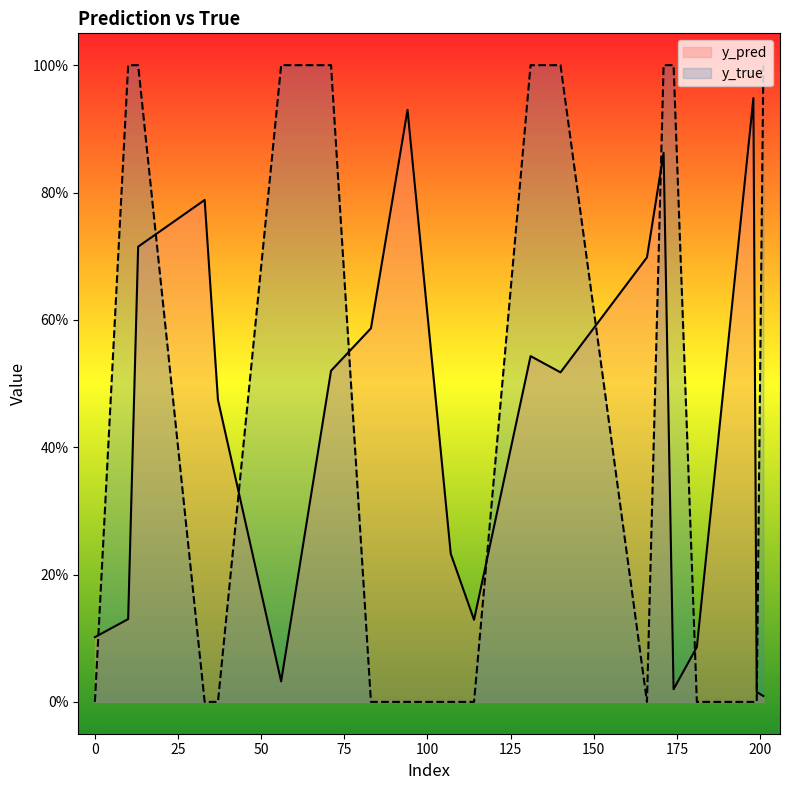

Which has a higher value, 33 or 114?

33